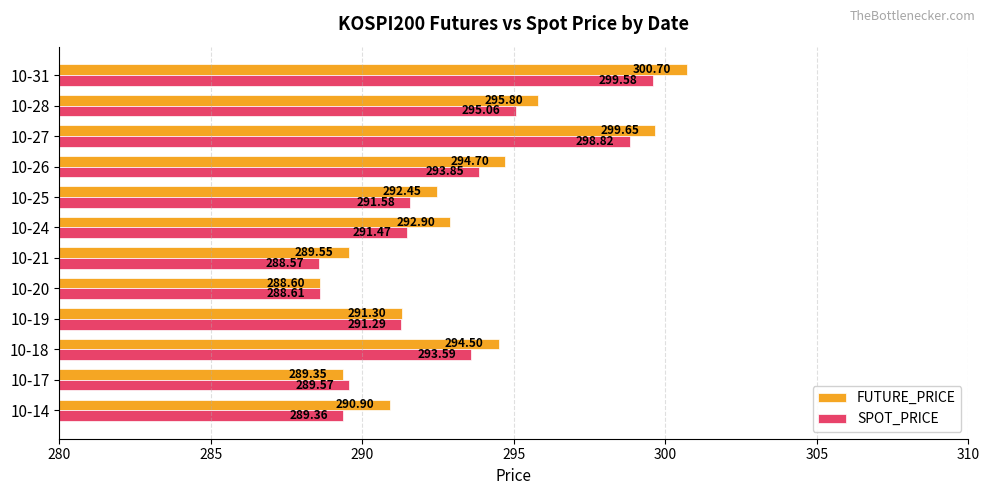

What is the total value across all series at 10-21?

578.1